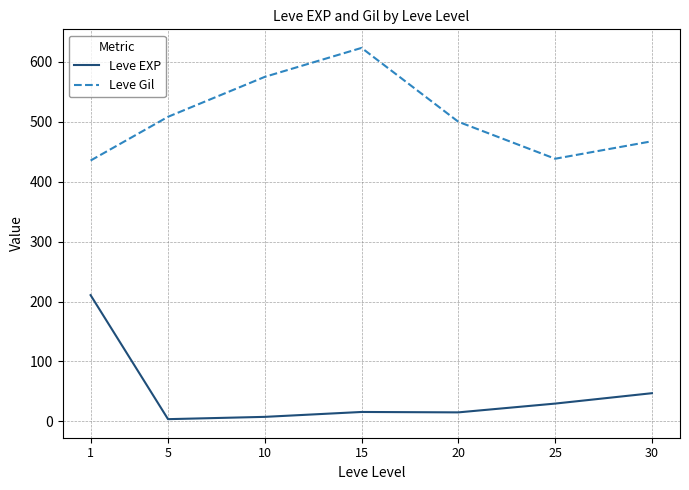

True or false: Leve EXP and Leve Gil intersect in this chart.

False